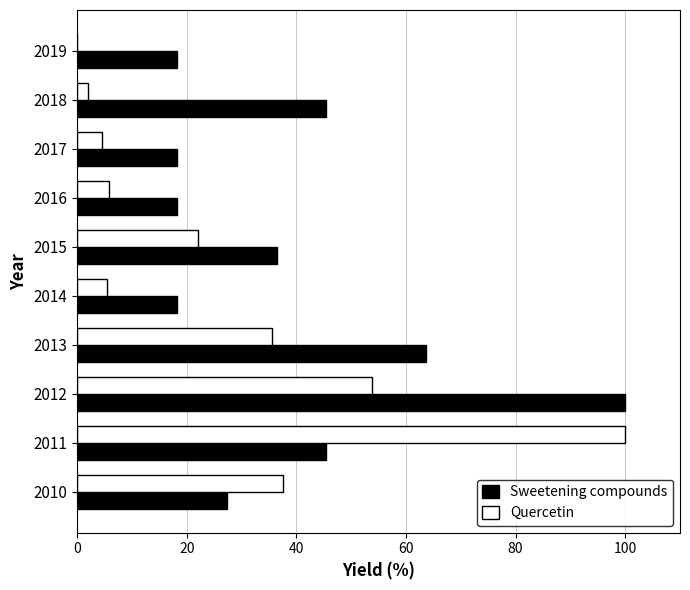

At which category is the sum across all series the highest?

2012